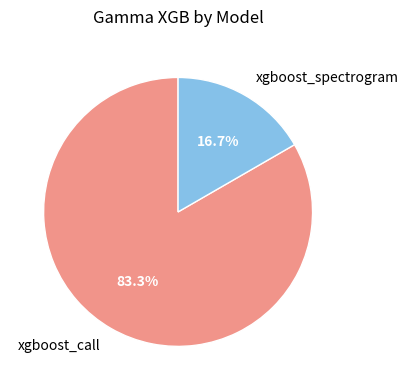

Is the sum of xgboost_spectrogram and xgboost_call greater than half?

Yes